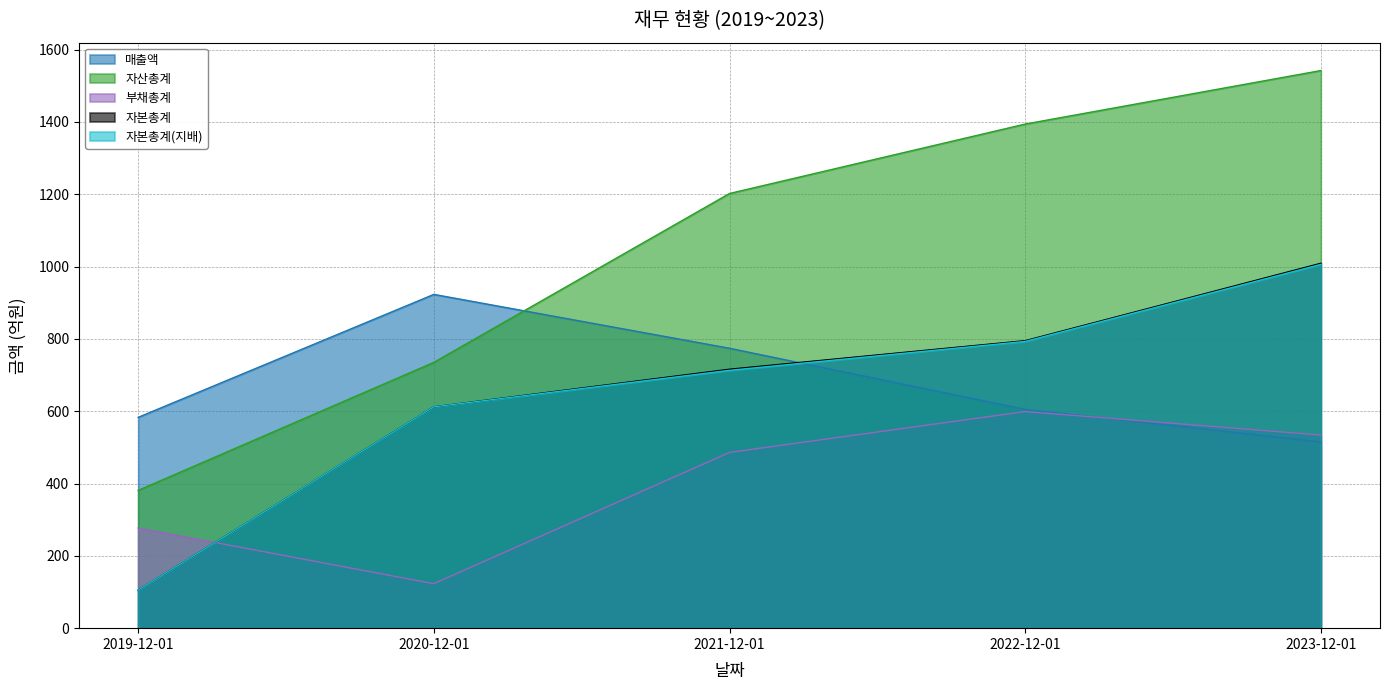

What is the lowest value of the 자본총계(지배) series?

105